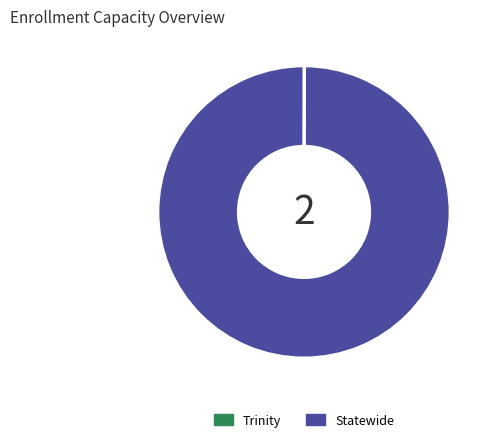

Is there any slice that represents more than half of the pie?

Yes